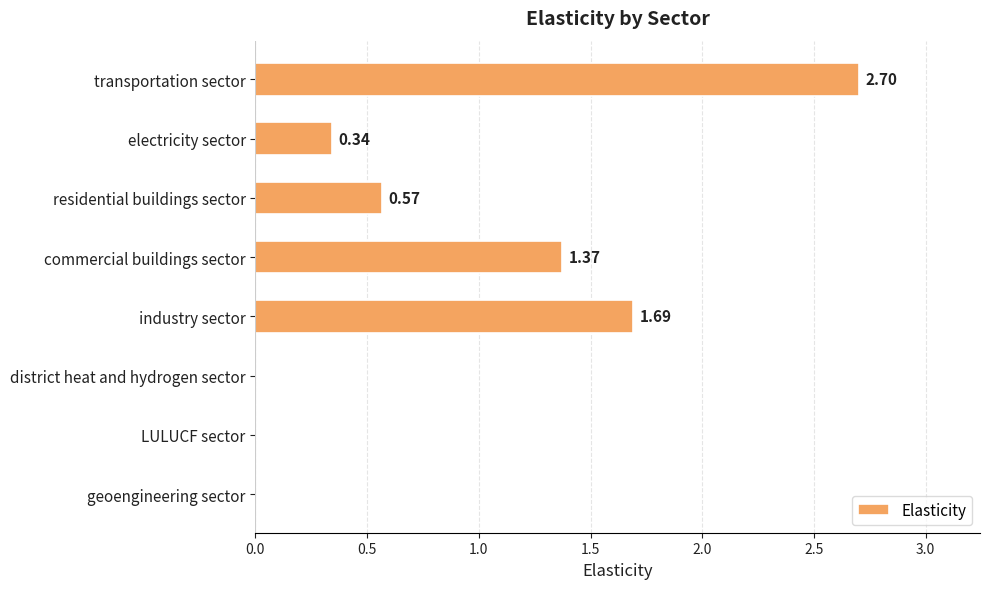

At which category does the chart reach its peak across all series?

transportation sector